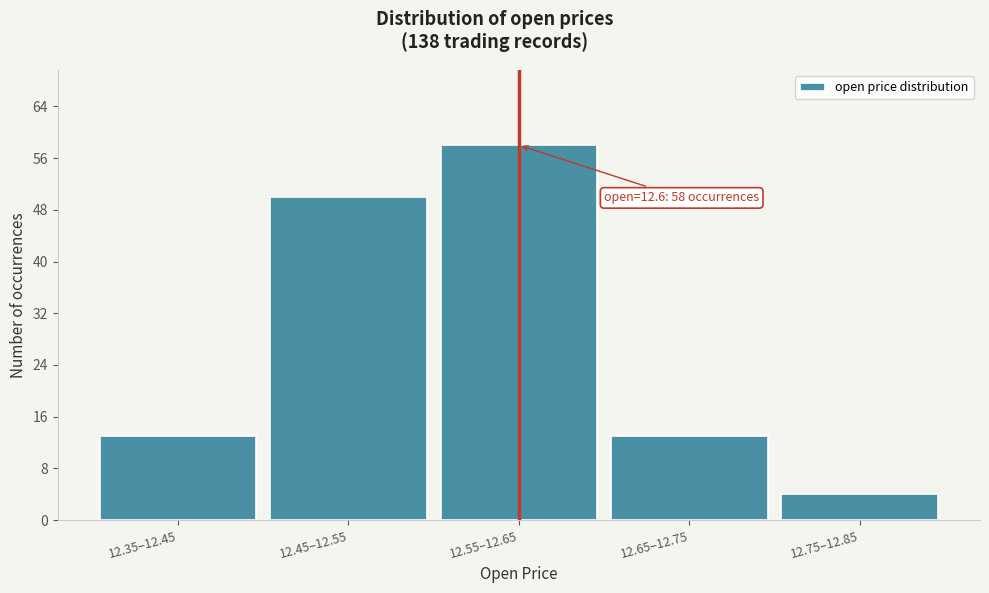

Reading left to right, list all the values displayed in this chart.

13	50	58	13	4